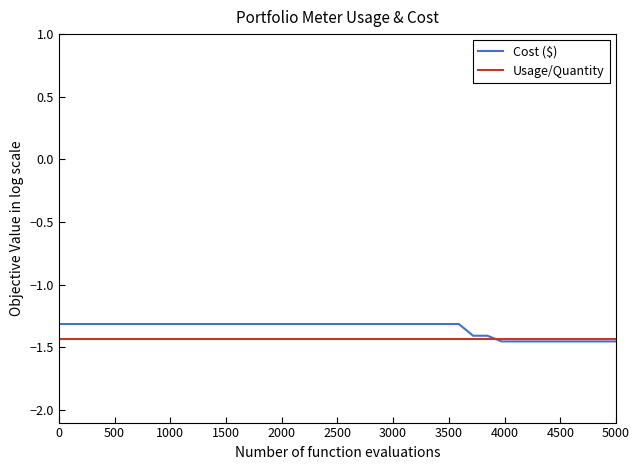

Which series has the largest range (max minus min)?

Cost ($)